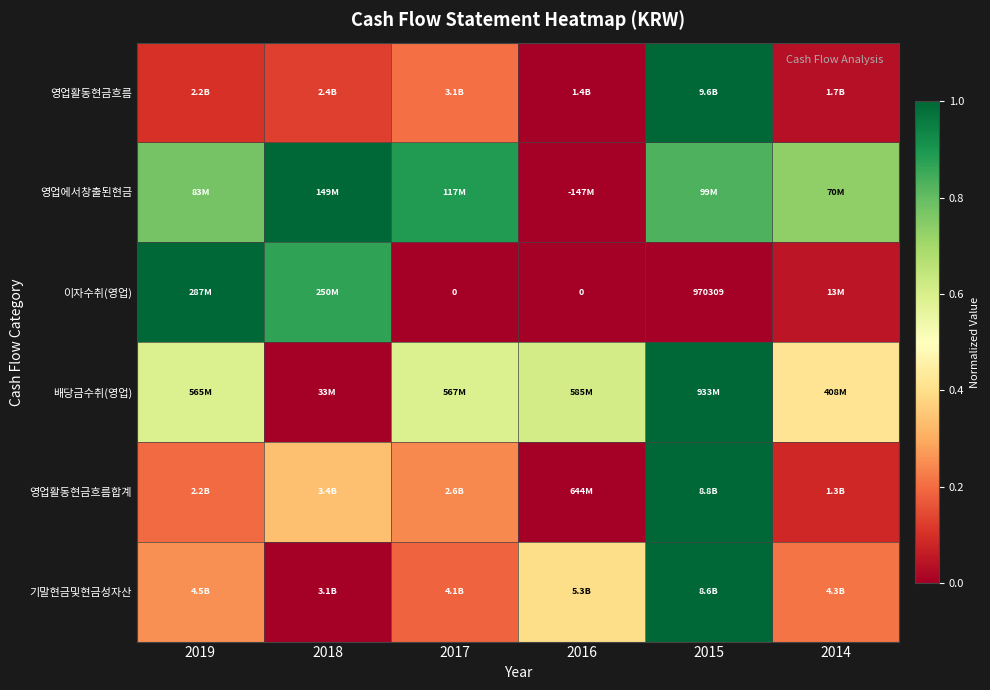

Which series has the widest spread of values?

영업활동현금흐름